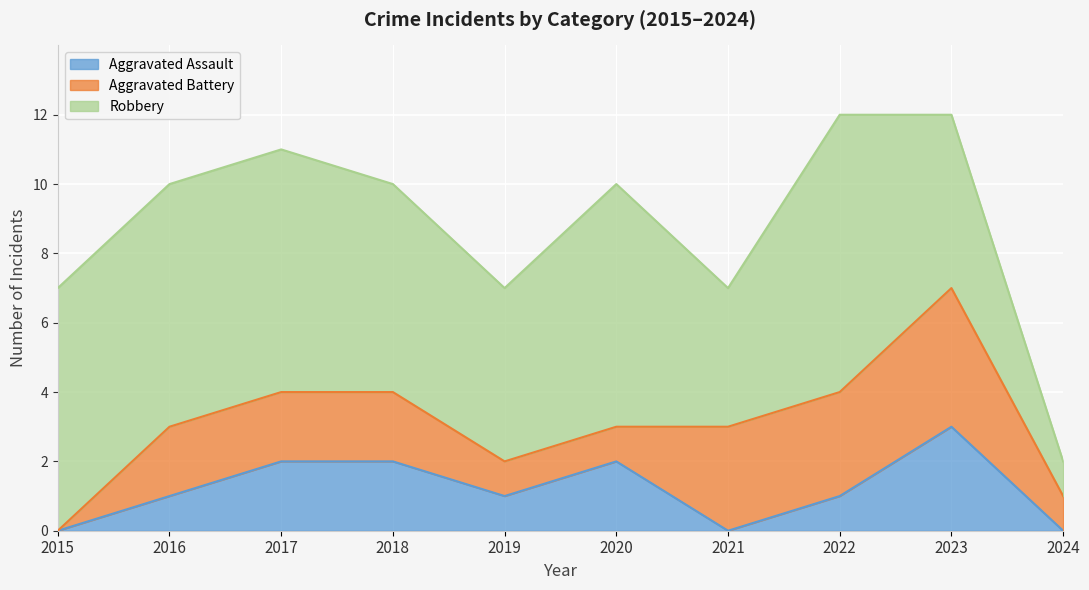

Which series has the largest range (max minus min)?

Robbery